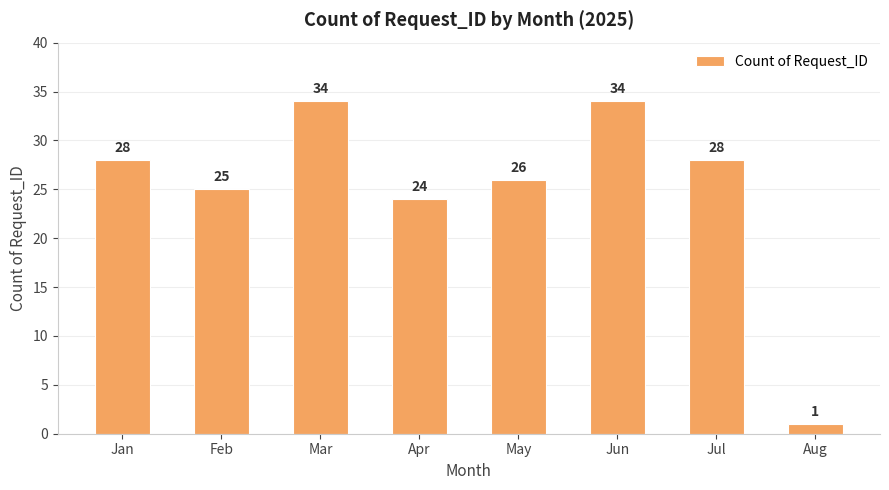

What is the change in value from Feb to Jul?

+3